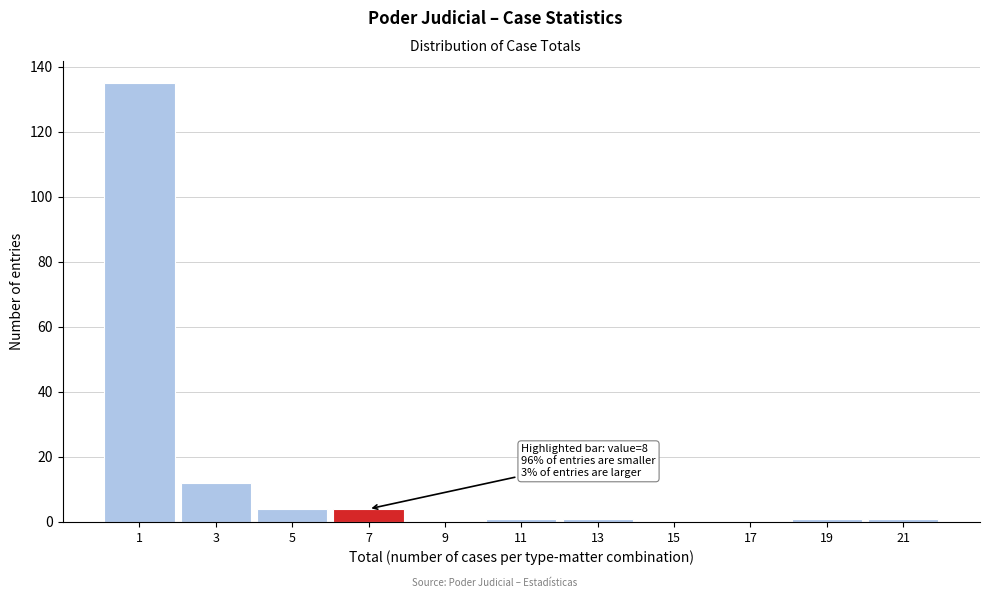

Reading right to left, what are all the values shown in this chart?

21=1	19=1	17=0	15=0	13=1	11=1	9=0	7=4	5=4	3=12	1=135